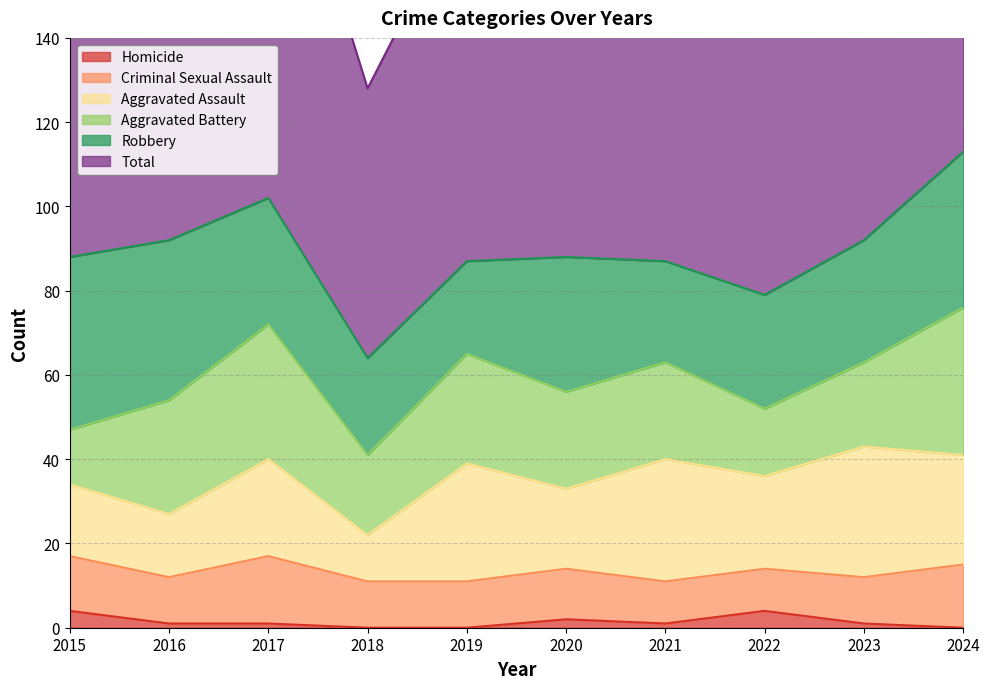

What is the value of the Robbery point at the 10th from the left?

37